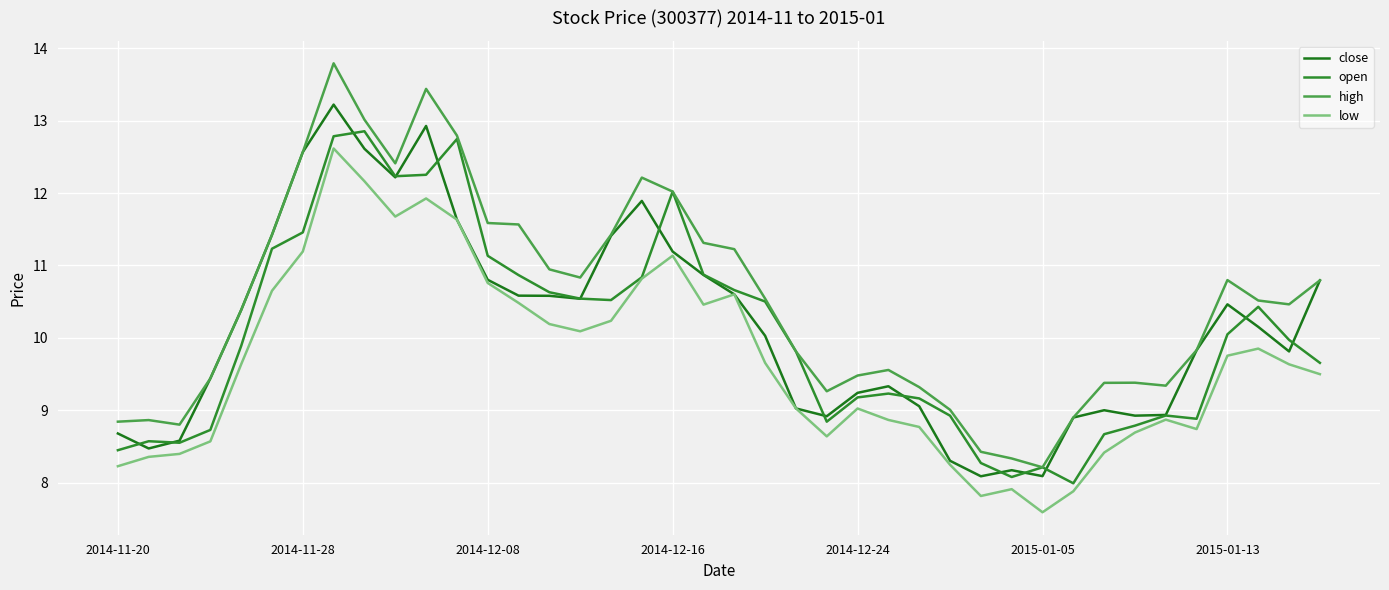

Rank the series by their maximum value, from highest to lowest.

high, close, open, low